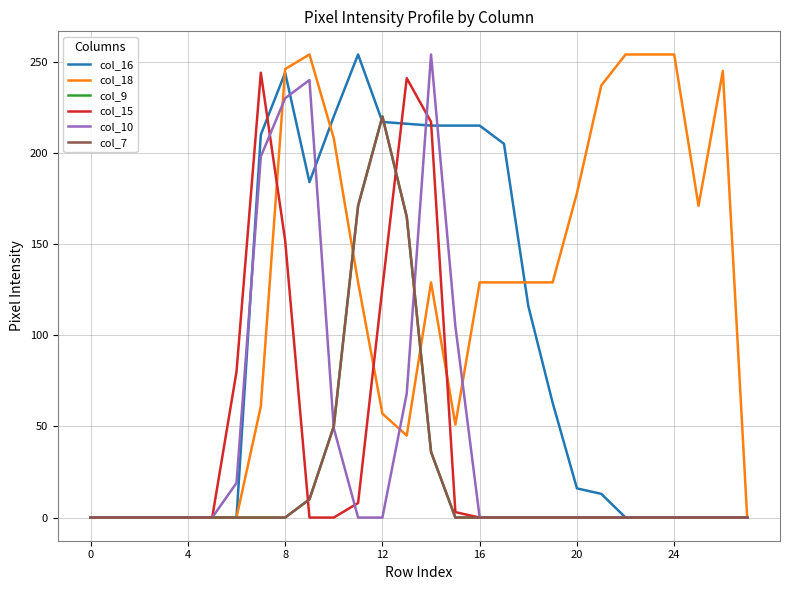

True or false: col_7 has more than 1 points higher than both neighbors.

False